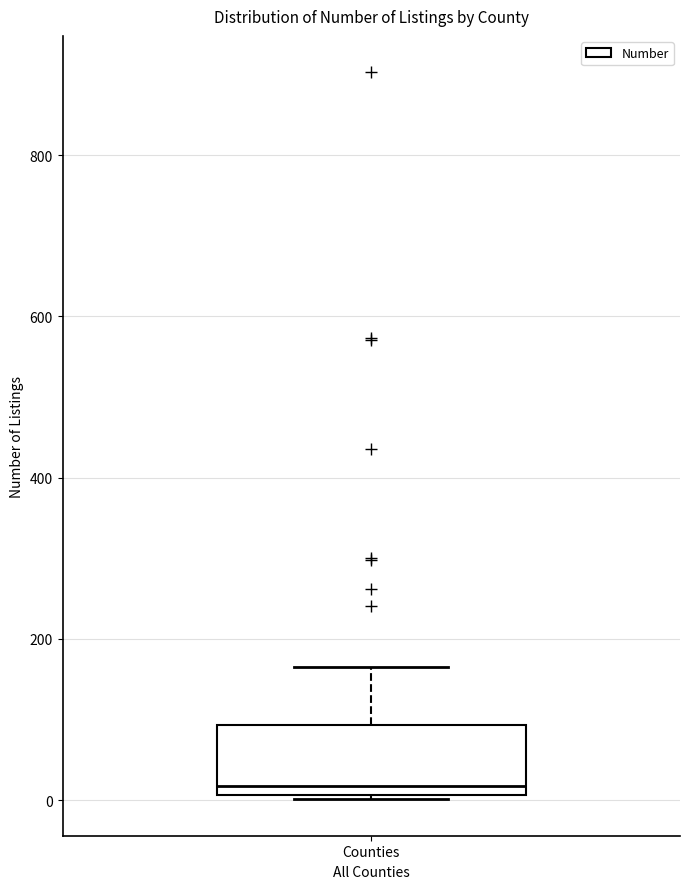

Where does the median line of the box for Counties sit on the y-axis? The values are not printed on the chart, so give them approximately, as read against the axis.

20